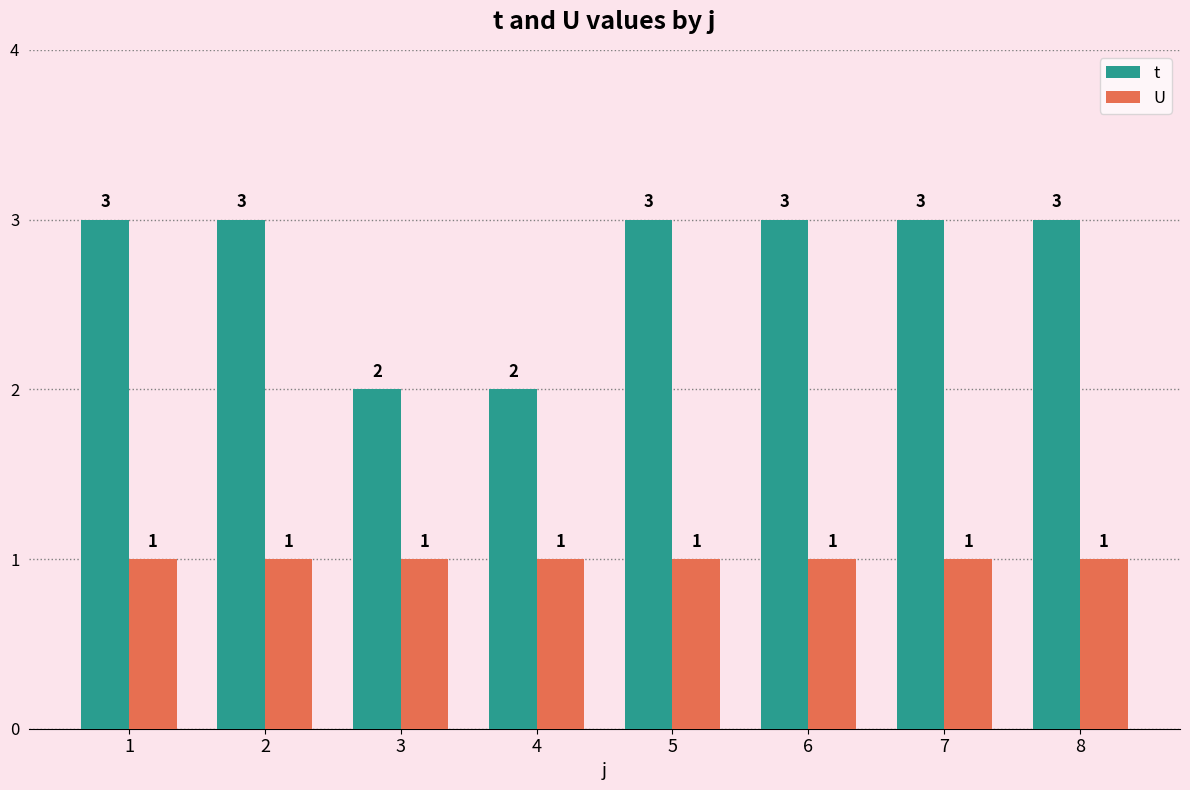

Rank the series by their average value, from highest to lowest.

t, U